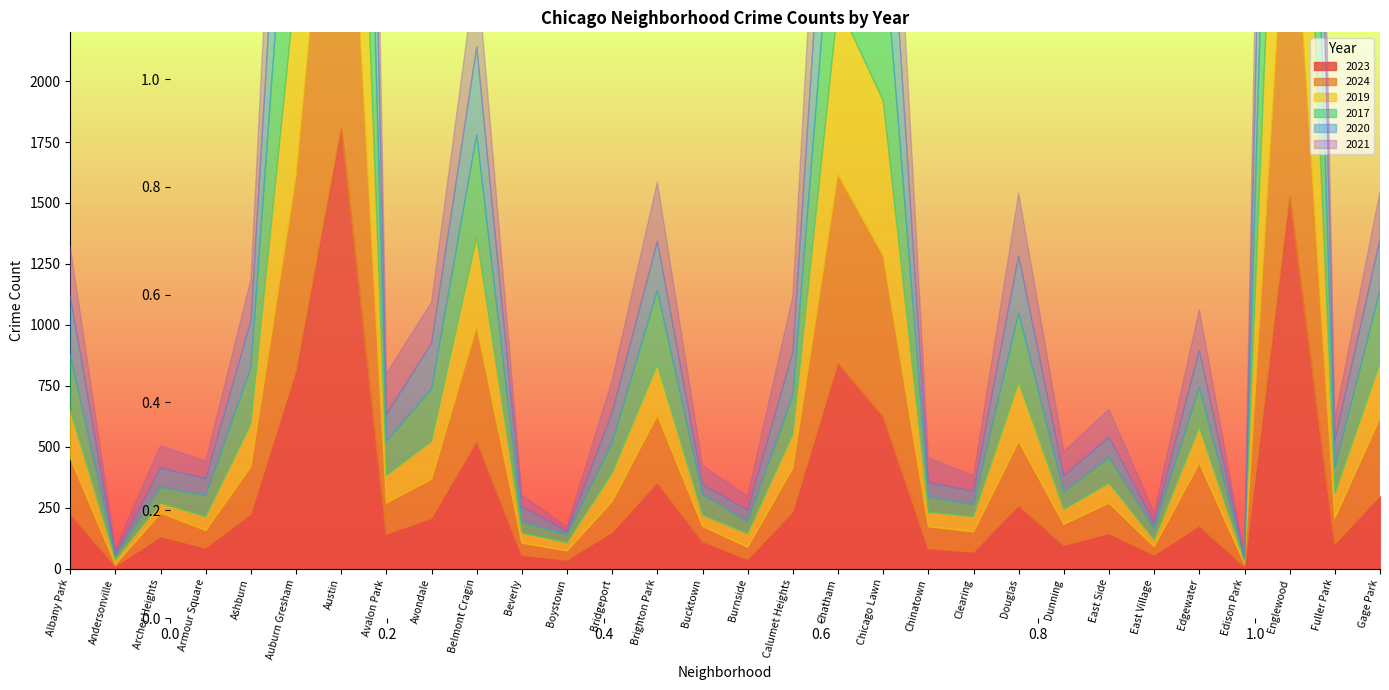

What is the difference between the 2024 values at Dunning and Fuller Park?

21